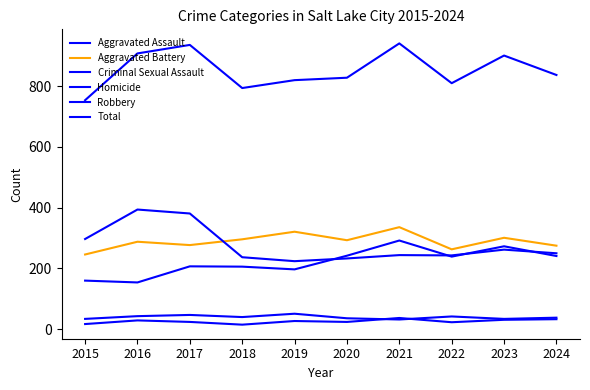

Where is Homicide nearest to the value 26?

2019